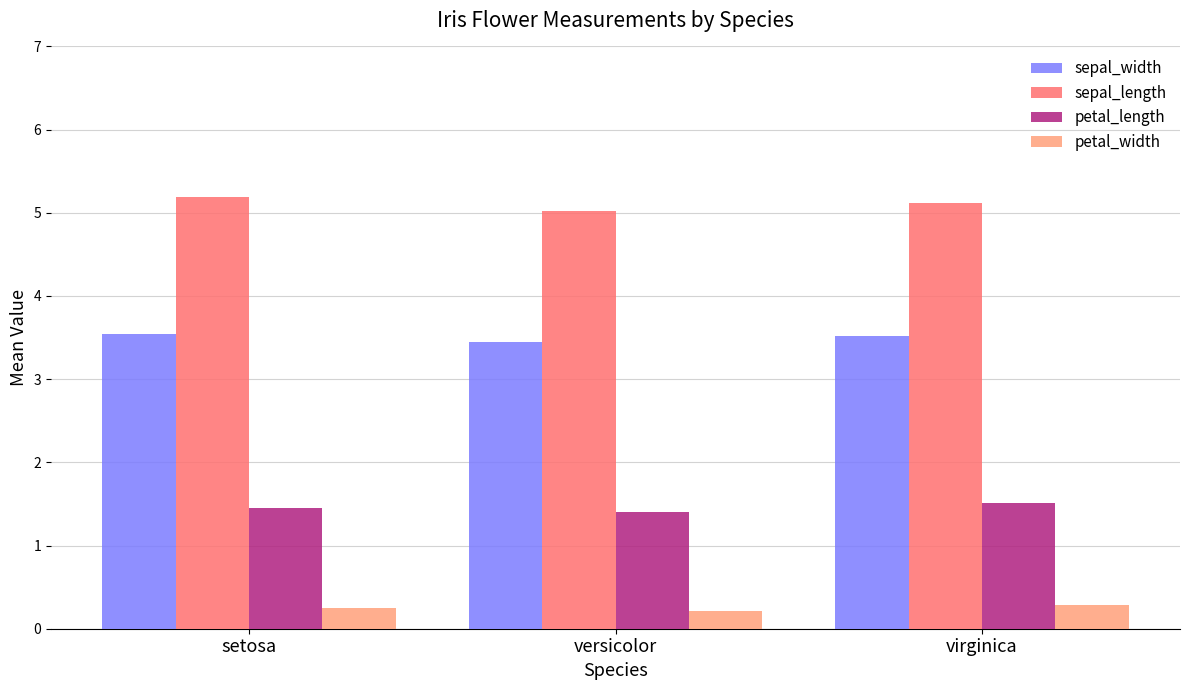

Rank the series at versicolor from highest to lowest value.

sepal_length, sepal_width, petal_length, petal_width